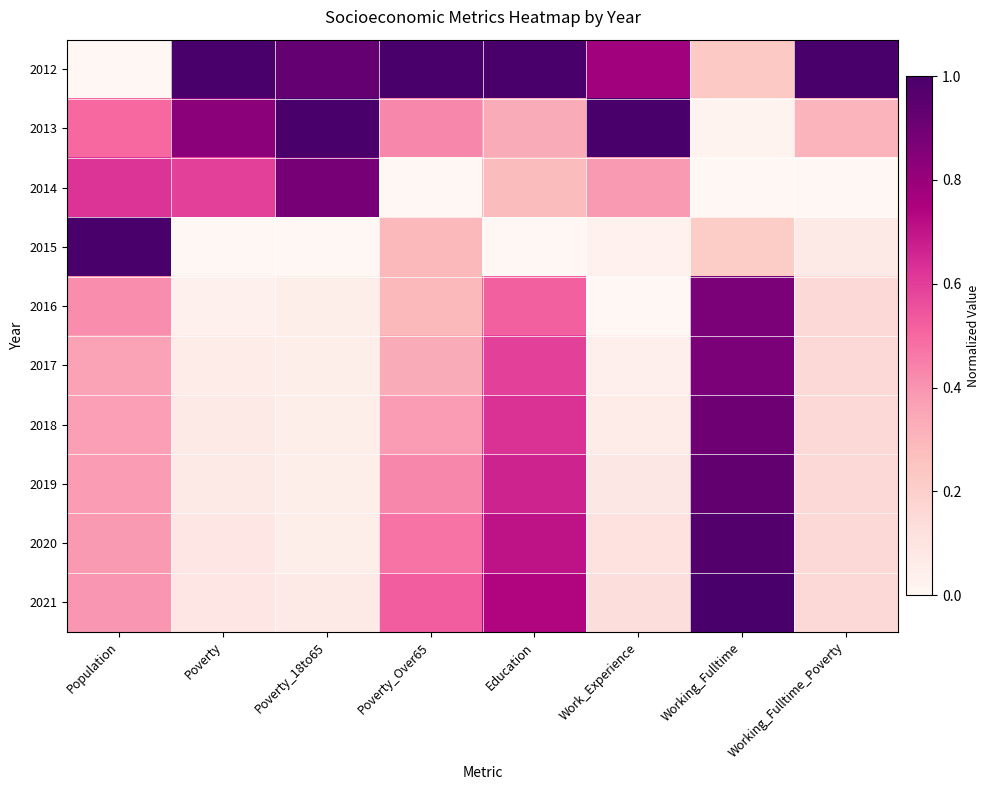

Count the number of data series in this chart.

10